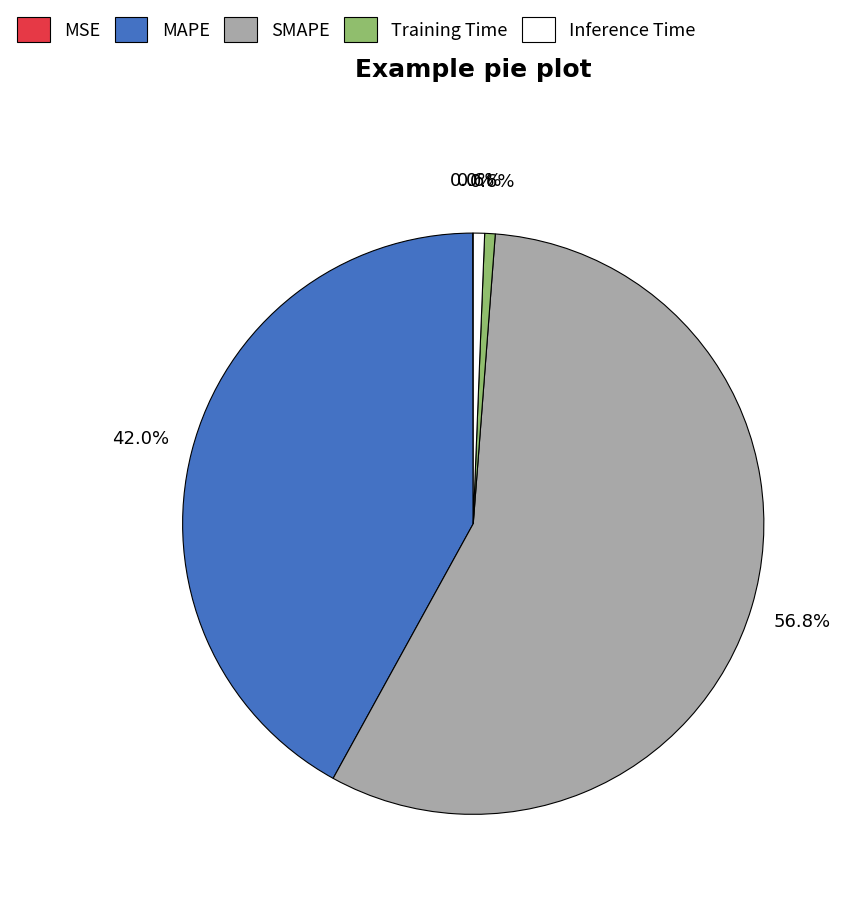

To the nearest percent, what percentage of the pie is Training Time?

1%